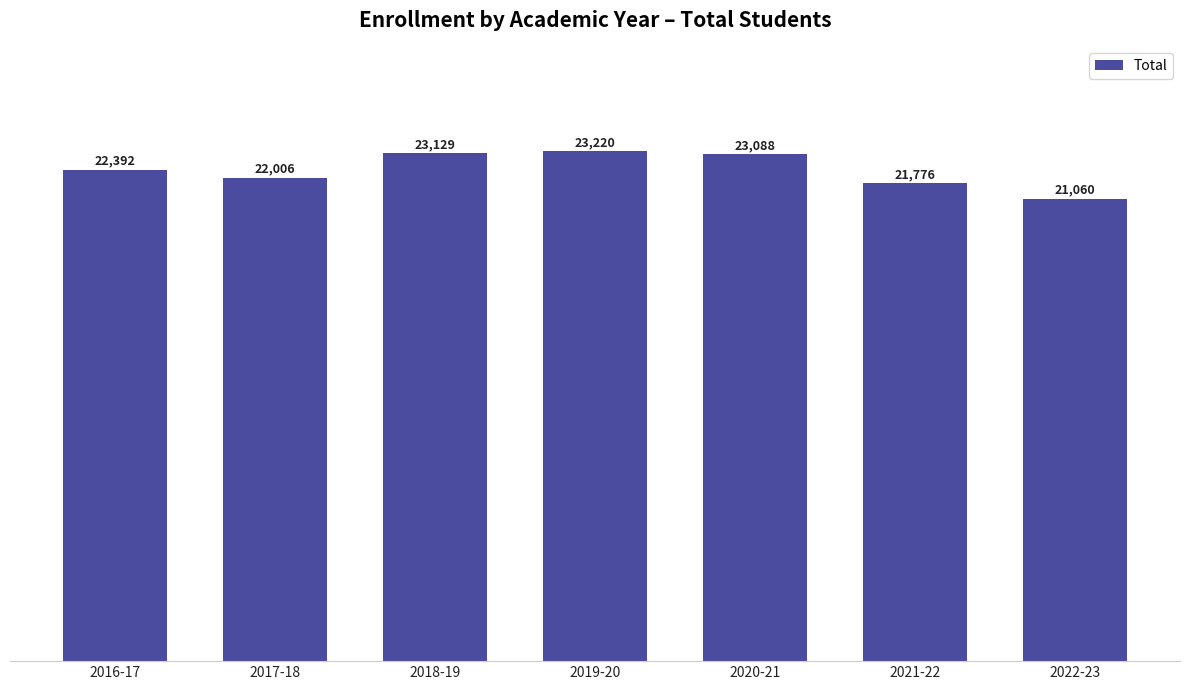

How many data points are less than 22392?

3